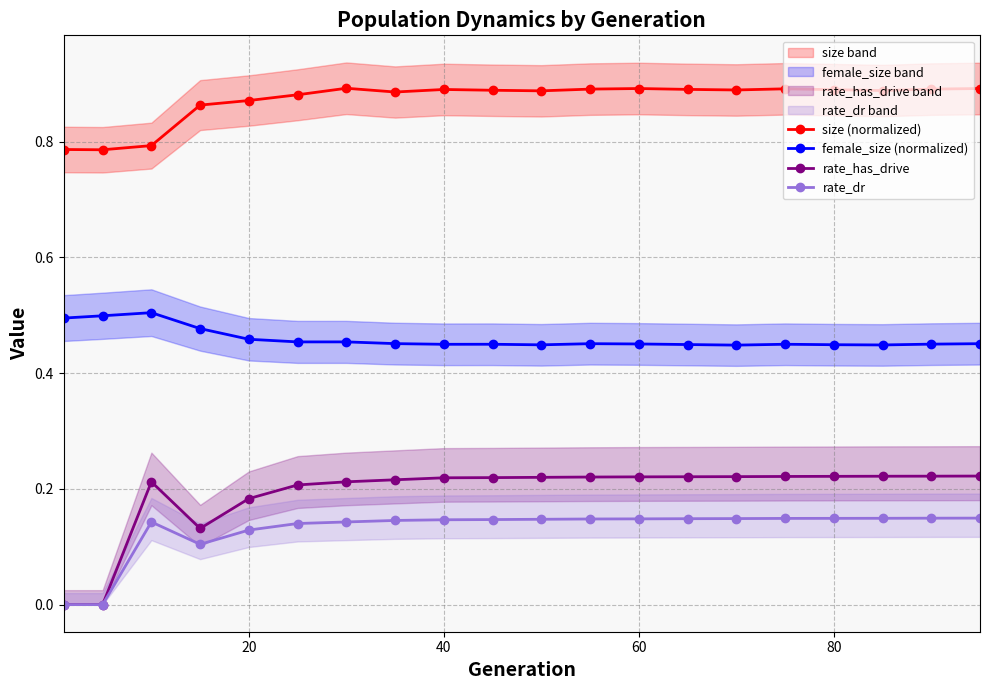

Is it true that rate_dr equals 0.2 at 40?

False